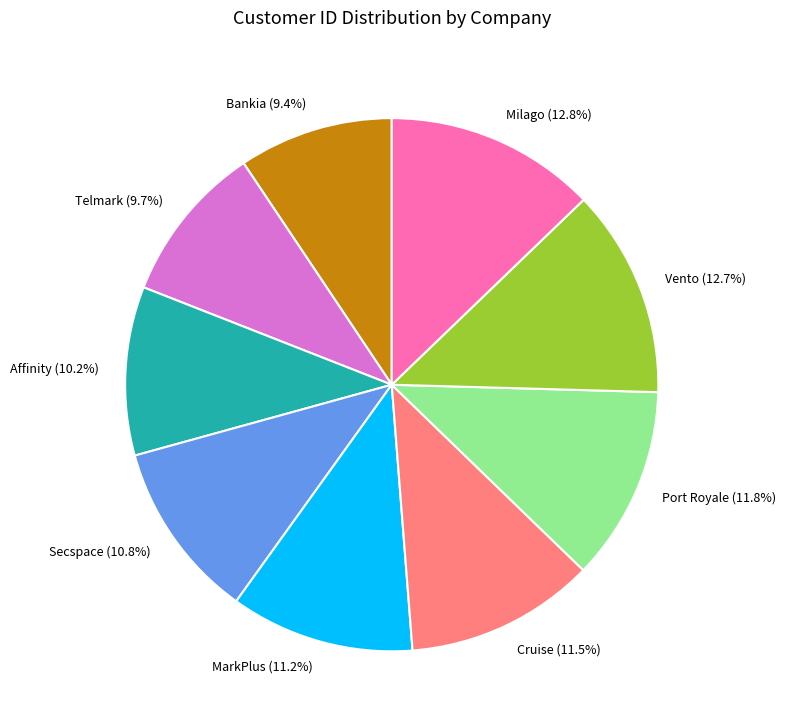

Is Milago the majority of the pie?

No